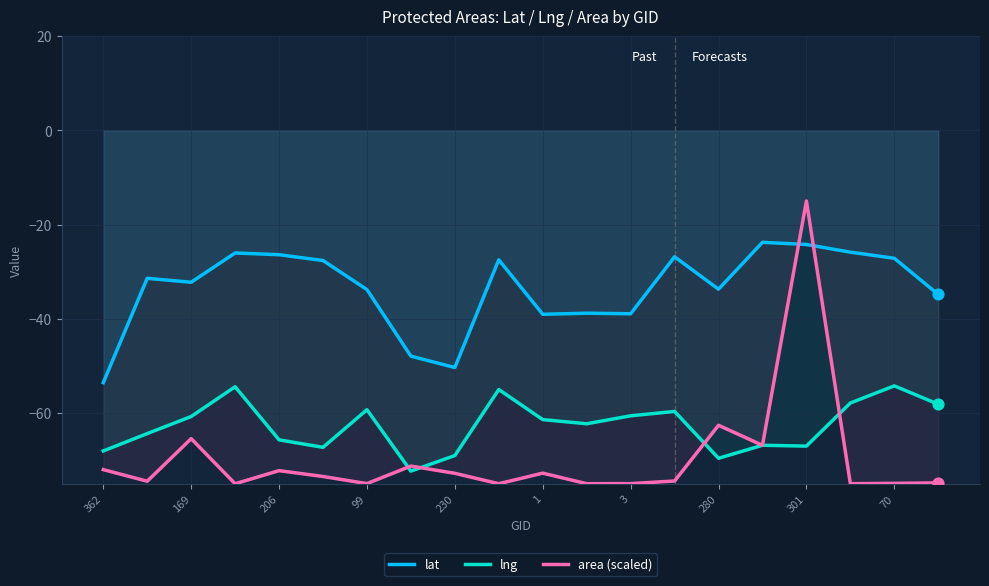

Which series has the largest total across all categories?

lat